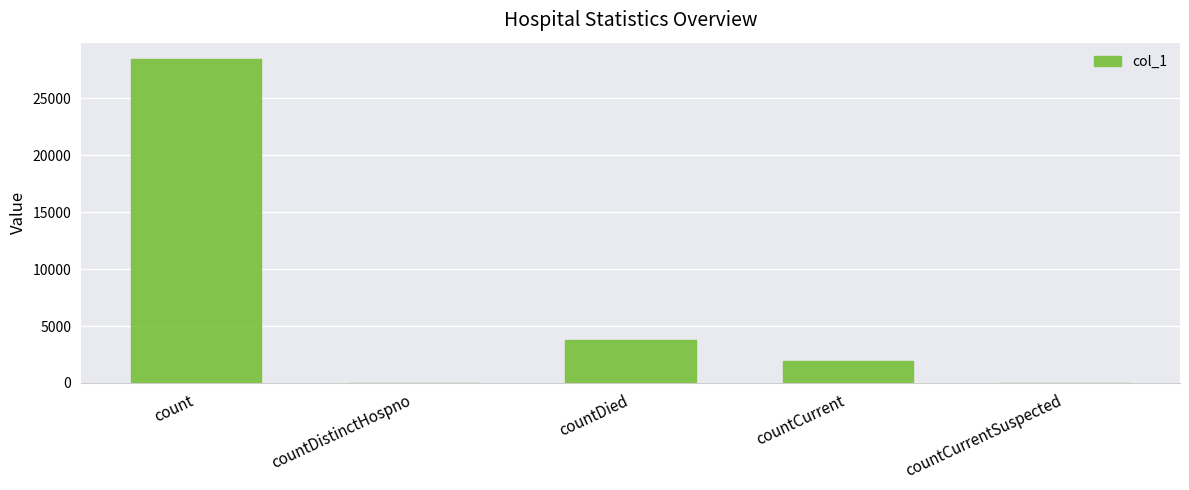

True or false: the data shows 3257 at countCurrent.

False